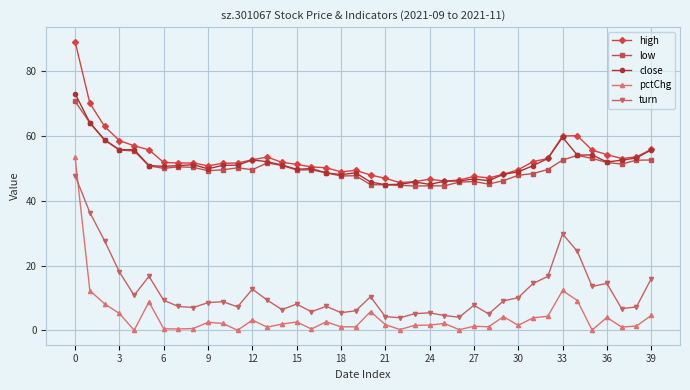

What is the difference between the maximum and minimum values in the high series?

43.5